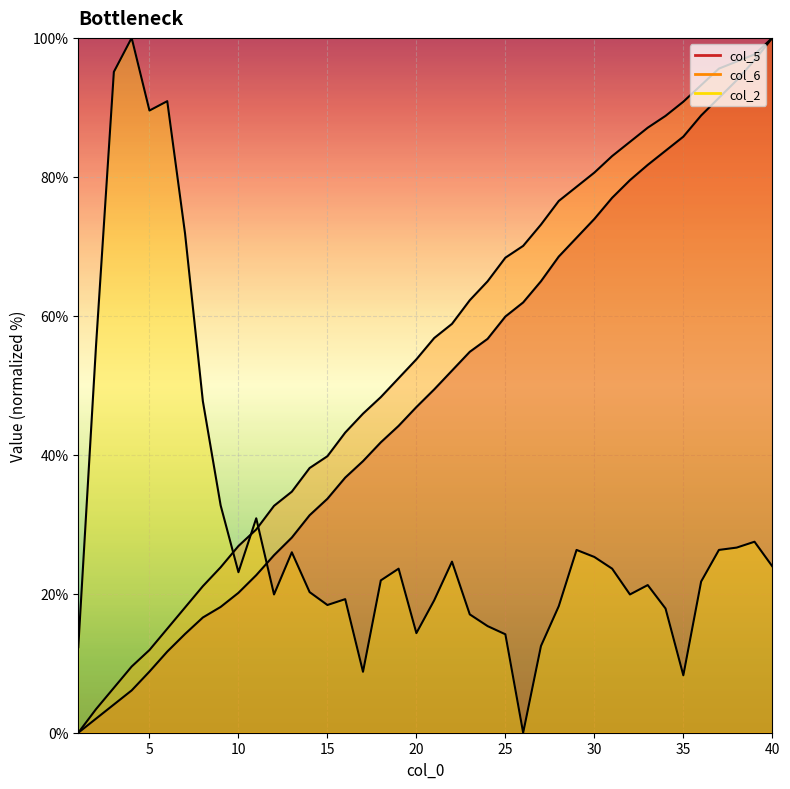

Which label corresponds to the largest value in the chart?

40